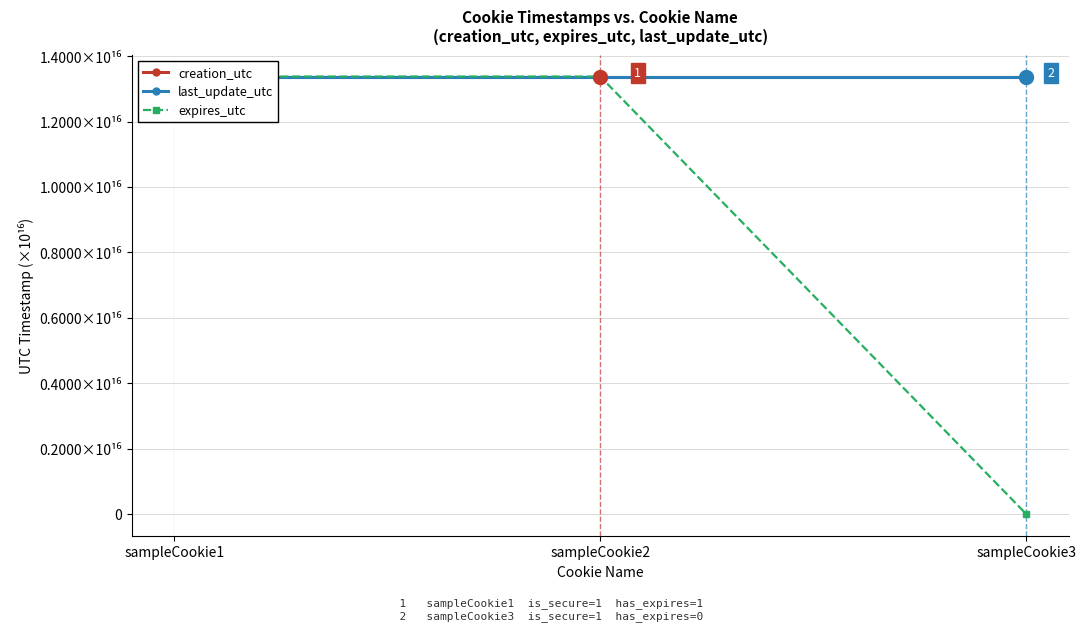

How many values in the last_update_utc series are below 13379971543598210?

1